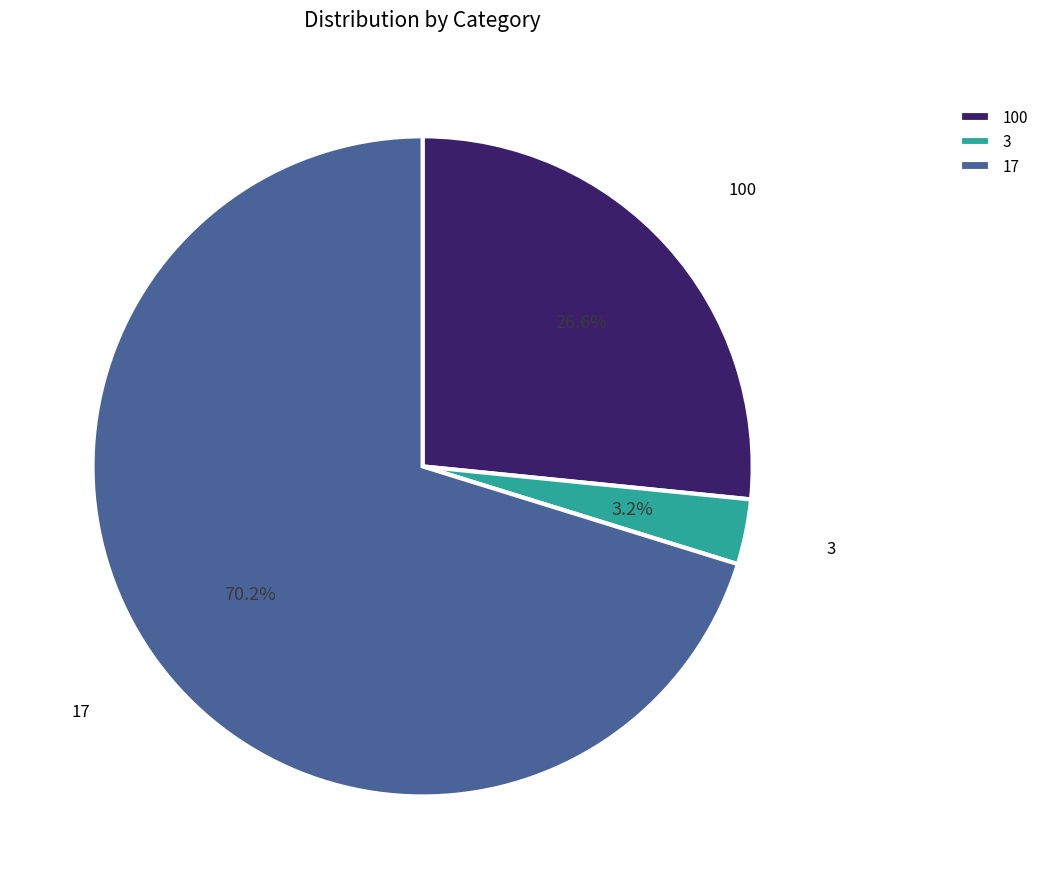

Does any single category account for the majority?

Yes